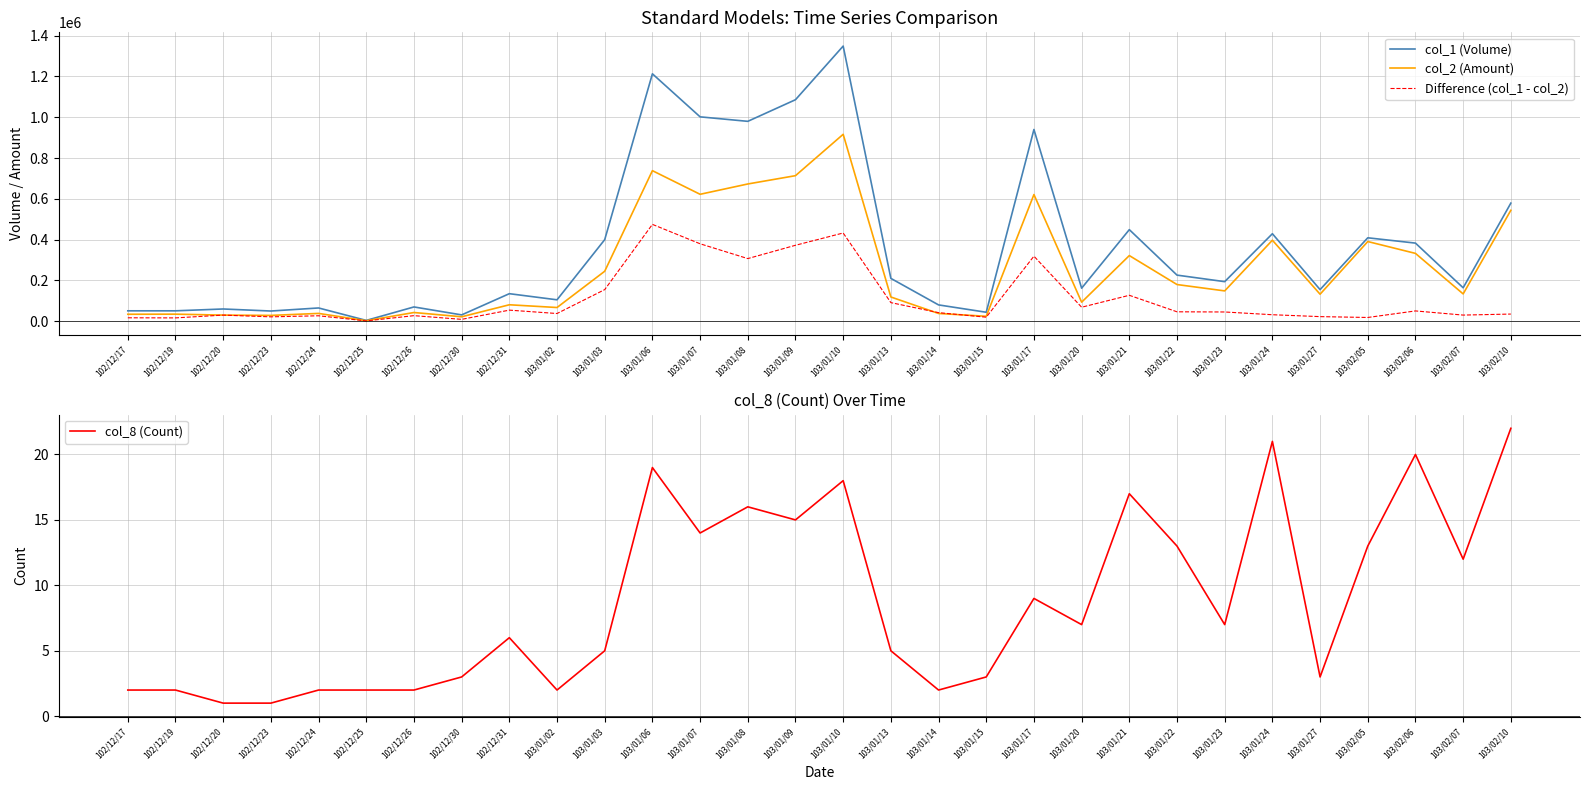

What is the spread (max minus min) of values at 103/01/06?

1212981